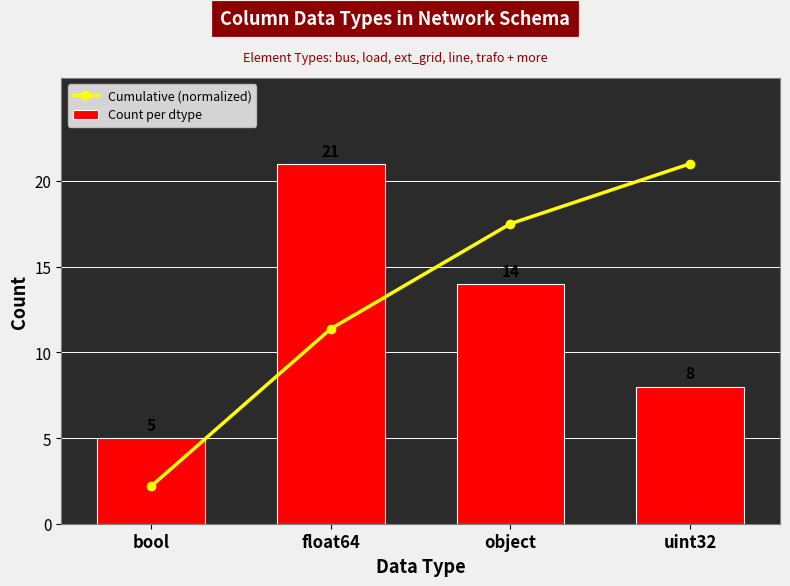

At object, list the series in order from smallest to largest.

Count per dtype, Cumulative (normalized)